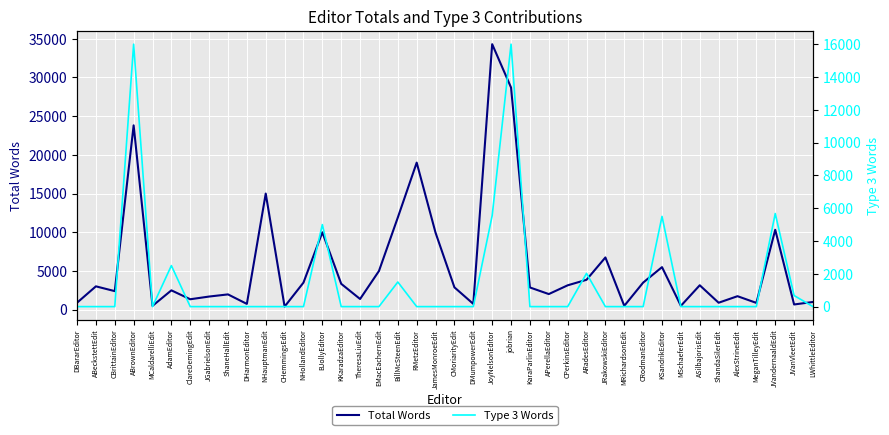

Rank the series at CRodmanEditor from highest to lowest value.

Total Words, Type 3 Words